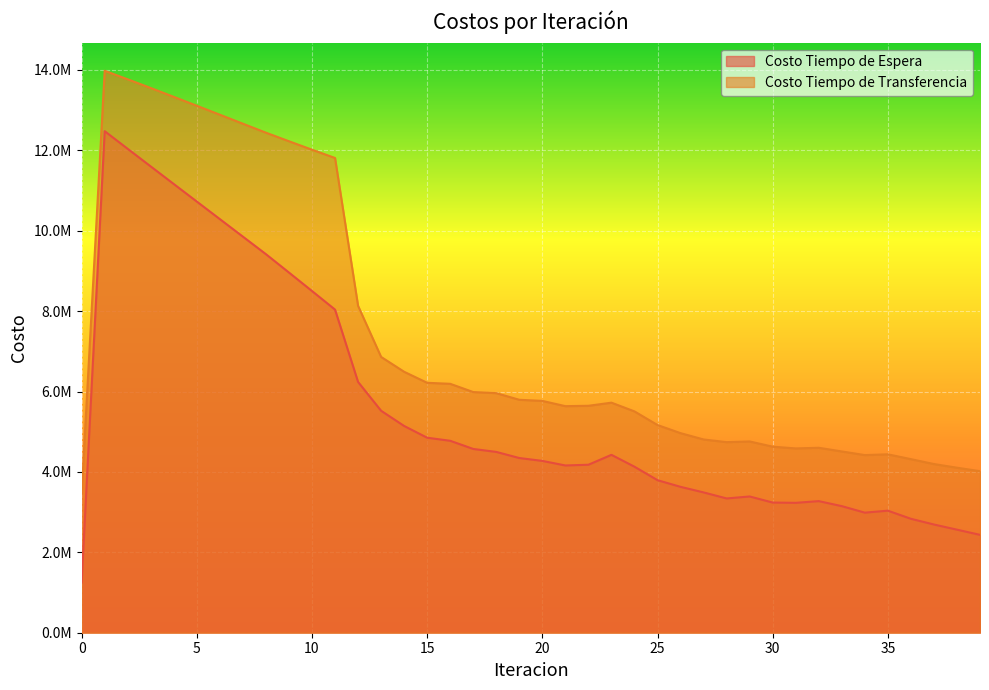

What is the sum of the Costo Tiempo de Transferencia values at 9 and 19?

18019191.3